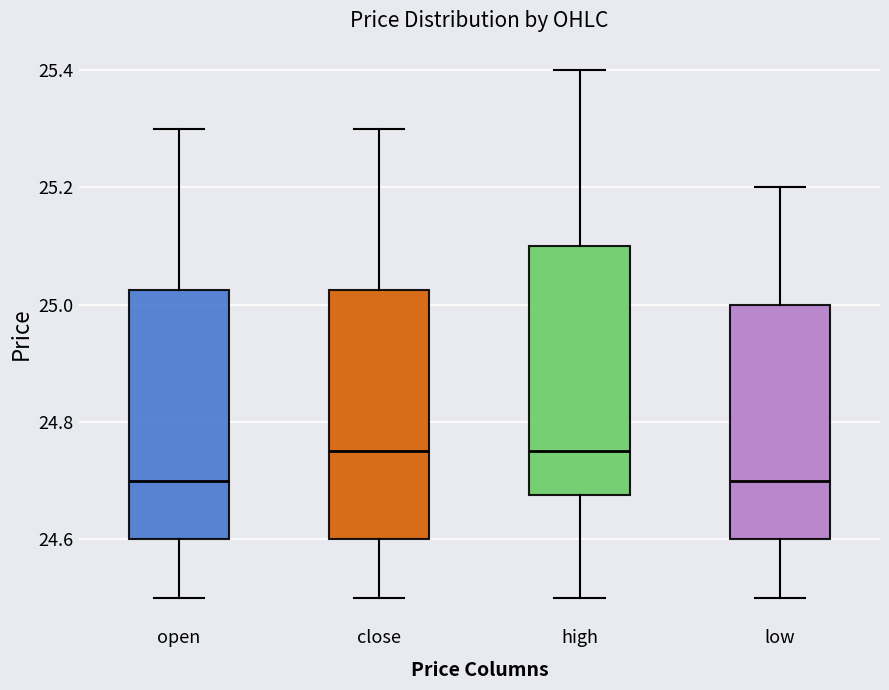

Reading left to right, transcribe this box plot: for each box, give where its median line is, the range the box spans, and where its two whiskers end, as read against the y-axis. The values are not printed on the chart, so give them approximately, as read against the axis.

open: median 24.70, box 24.60 to 25.02, whiskers 24.50 to 25.30
close: median 24.76, box 24.60 to 25.02, whiskers 24.50 to 25.30
high: median 24.76, box 24.68 to 25.10, whiskers 24.50 to 25.40
low: median 24.70, box 24.60 to 25.00, whiskers 24.50 to 25.20